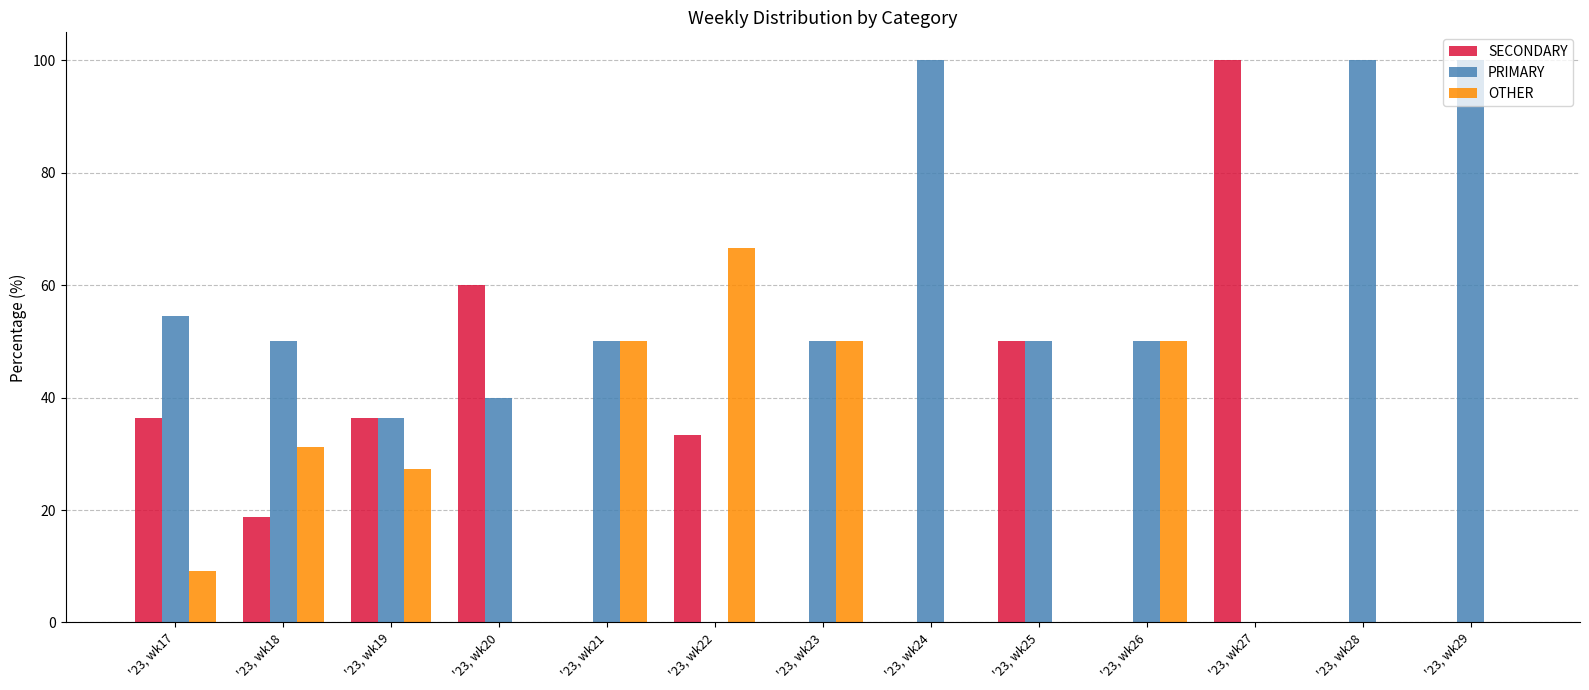

What is the difference between the OTHER values at '23, wk28 and '23, wk21?

50.0